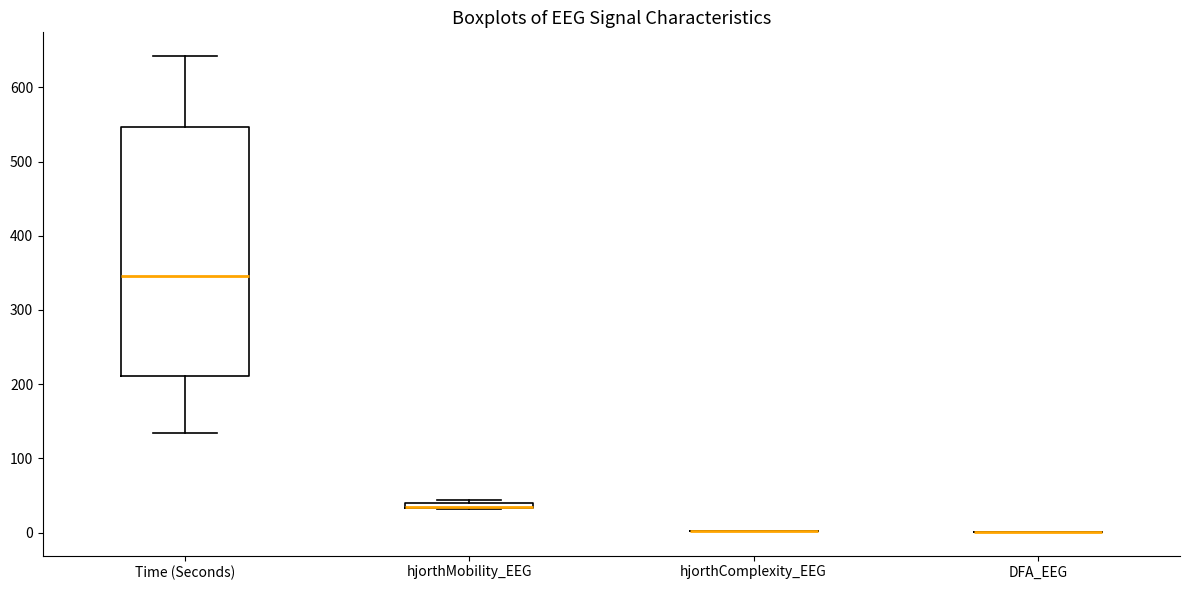

Comparing the boxes themselves (not the whiskers), which one is the tallest?

Time (Seconds)